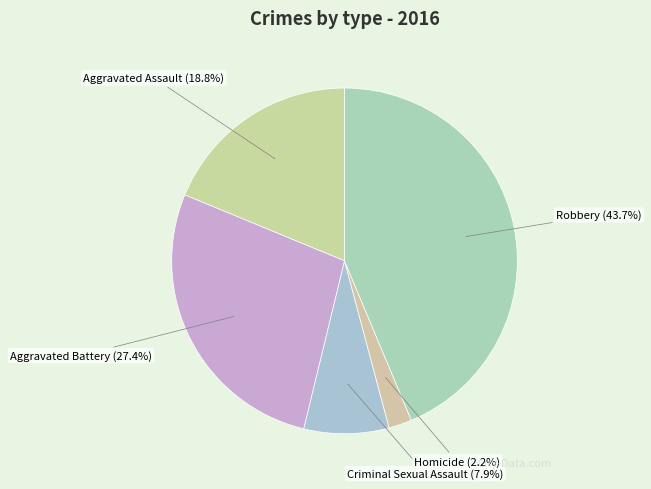

Is there a majority slice in this chart?

No